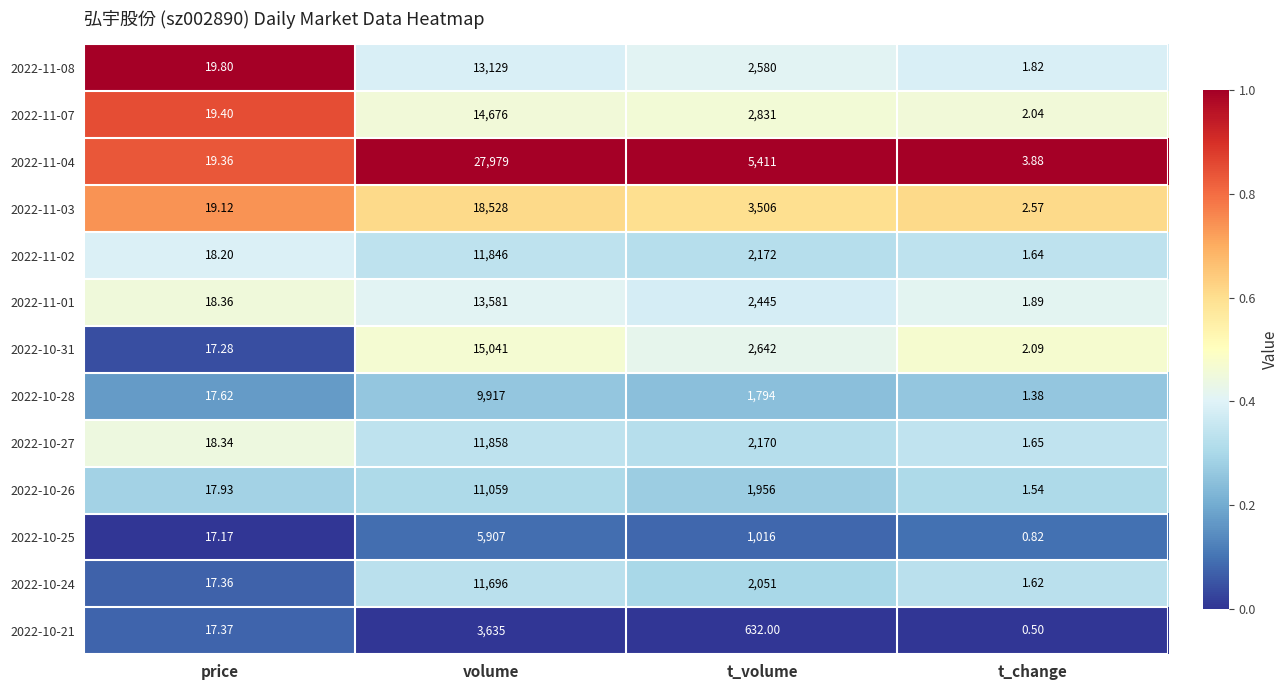

Is the value of 2022-10-26 at t_volume greater than the value of 2022-10-28 at t_volume?

Yes